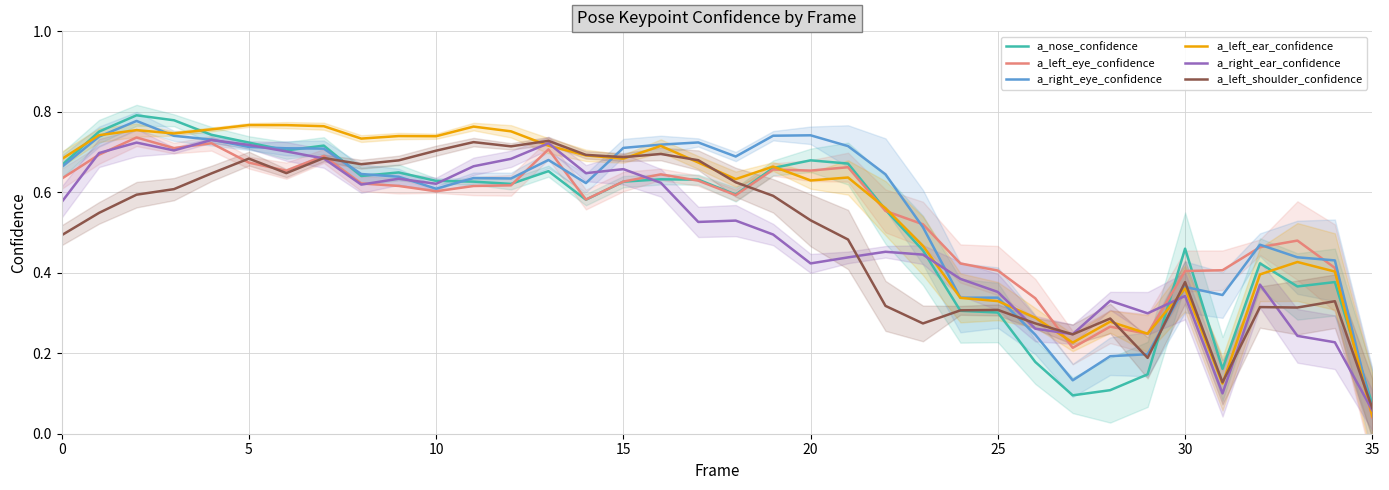

Rank the series by their maximum value, from lowest to highest.

a_left_shoulder_confidence, a_right_ear_confidence, a_left_eye_confidence, a_left_ear_confidence, a_right_eye_confidence, a_nose_confidence